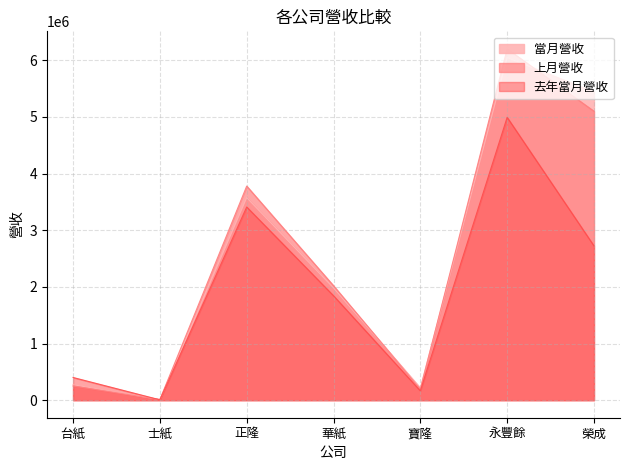

At which label does 去年當月營收 first exceed 1842970?

正隆